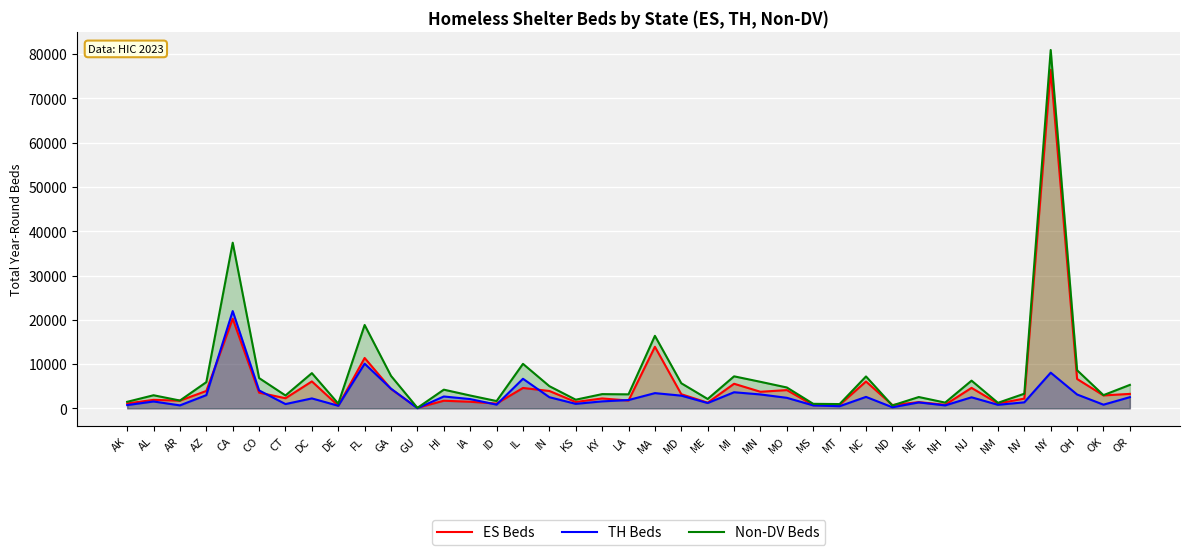

How many intersections are there between TH Beds and ES Beds?

10